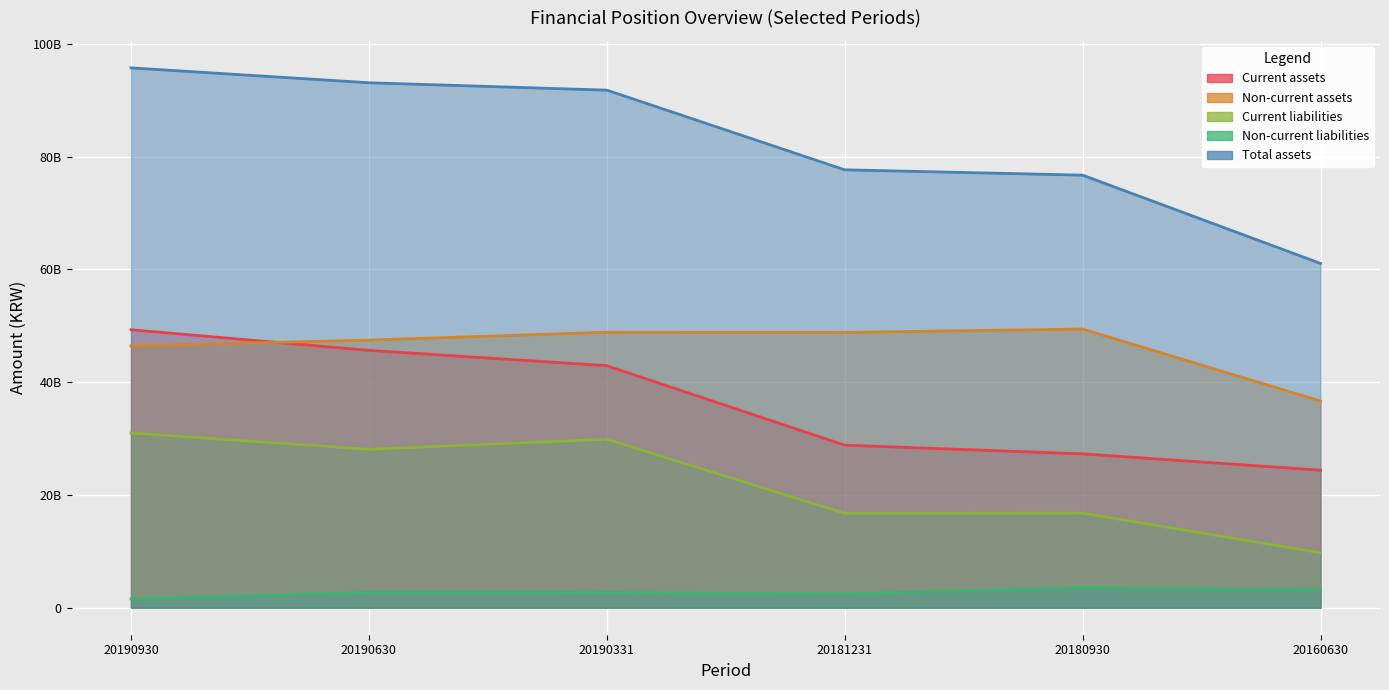

Is it true that Non-current assets equals 26256163700 at 20180930?

False